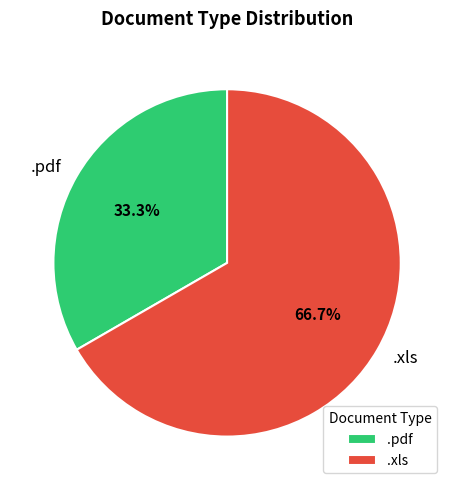

What percentage is the .xls slice, to the nearest percent?

67%